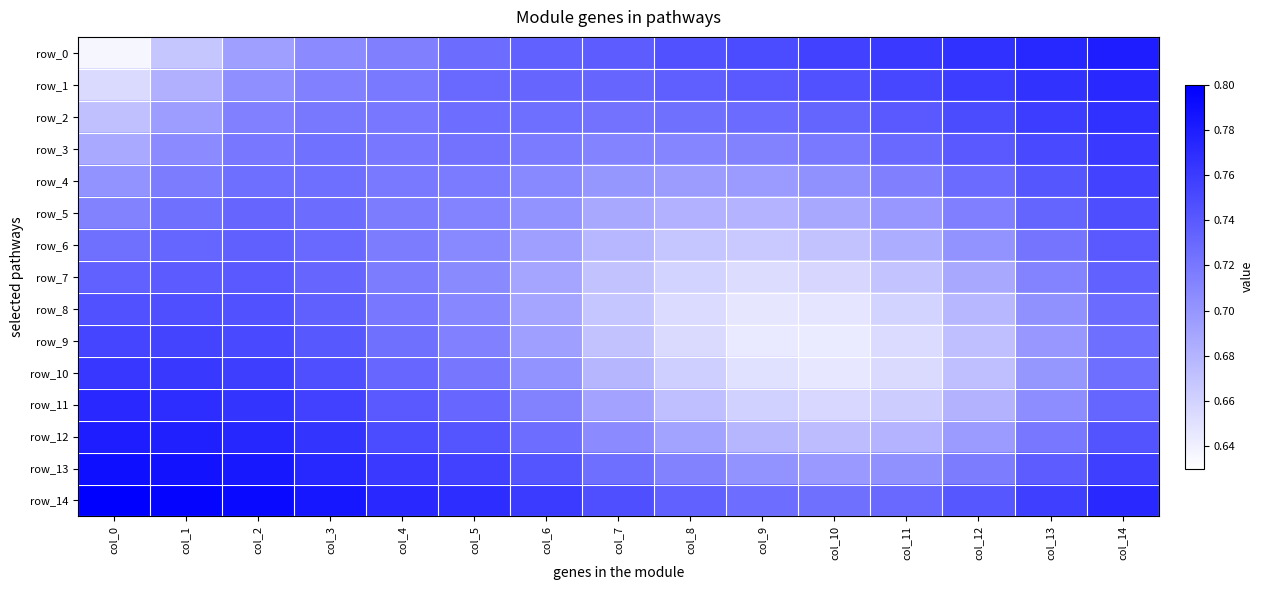

What value does the row_2 series have at col_11?

0.7